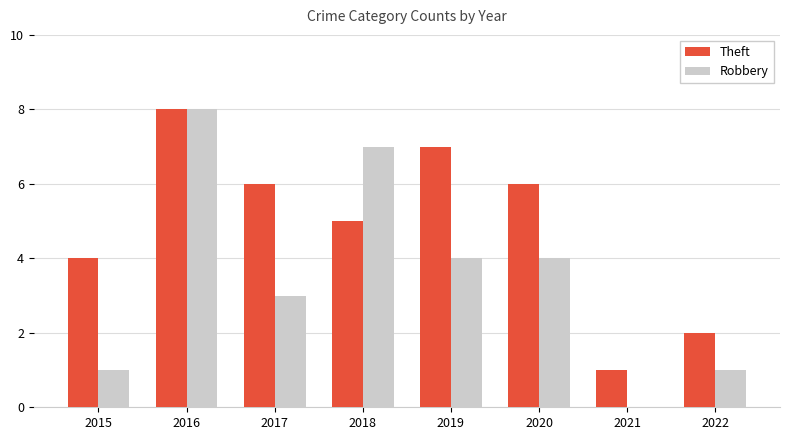

Reading right to left, extract all data points from this chart.

Theft: 2	1	6	7	5	6	8	4
Robbery: 1	0	4	4	7	3	8	1